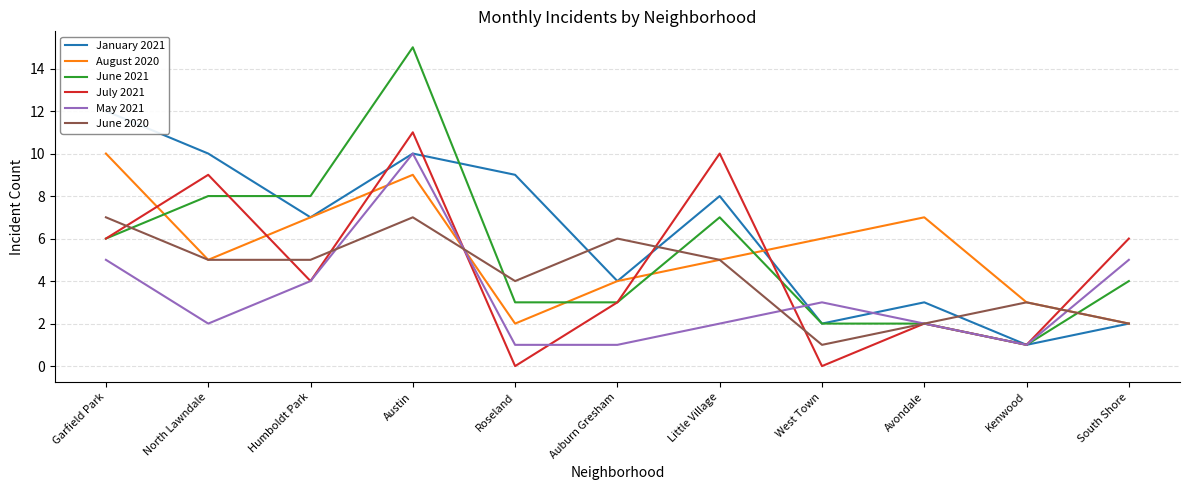

Is the value of June 2020 at Little Village greater than the value of May 2021 at North Lawndale?

Yes